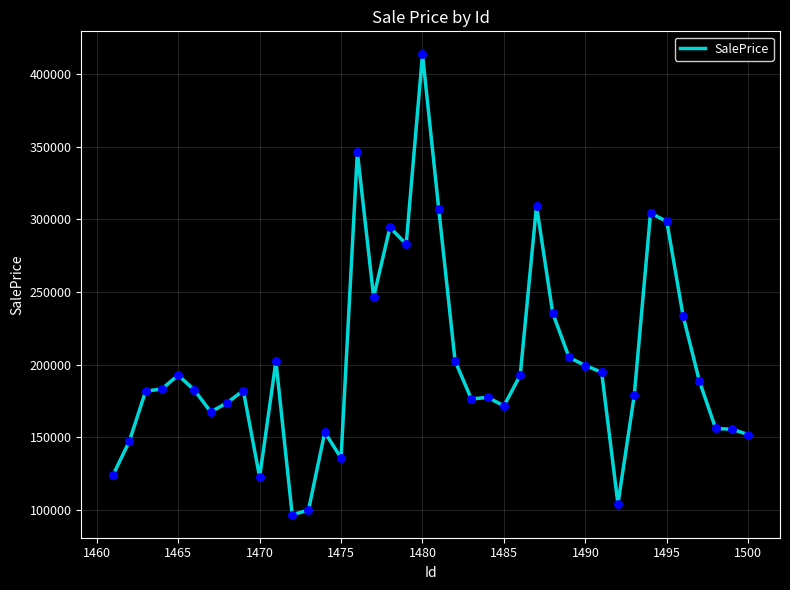

What is the greatest value displayed?

413757.1